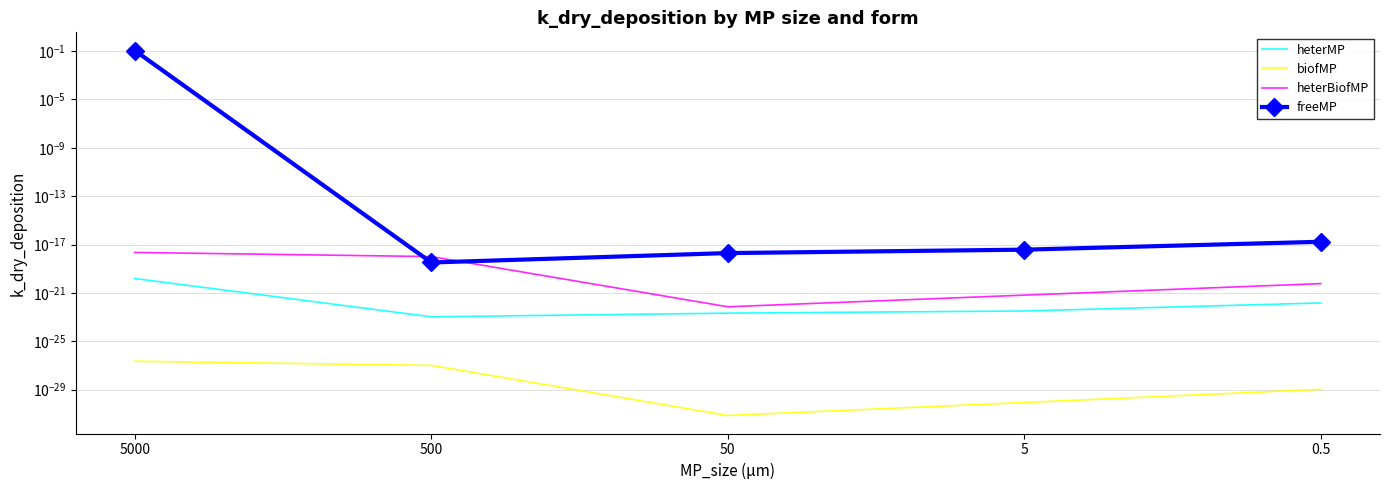

The value of freeMP at 5 is 0.0. True or false?

False